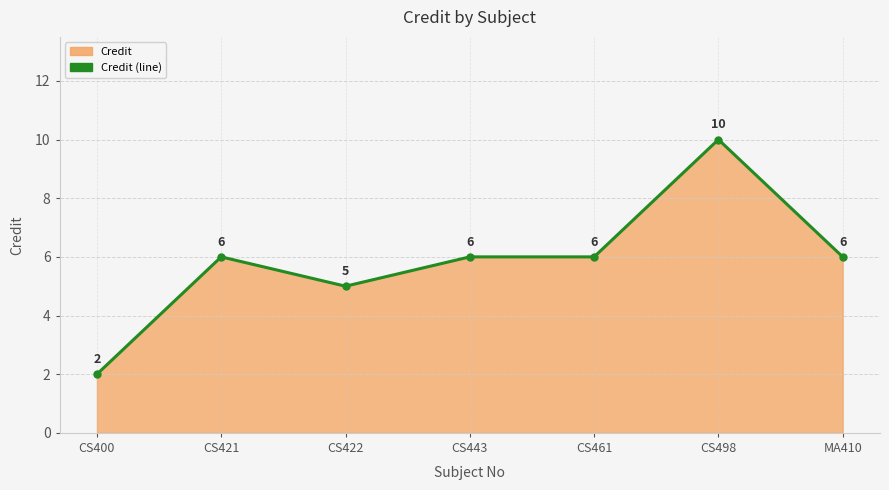

At which category does the data reach its first local valley?

CS422